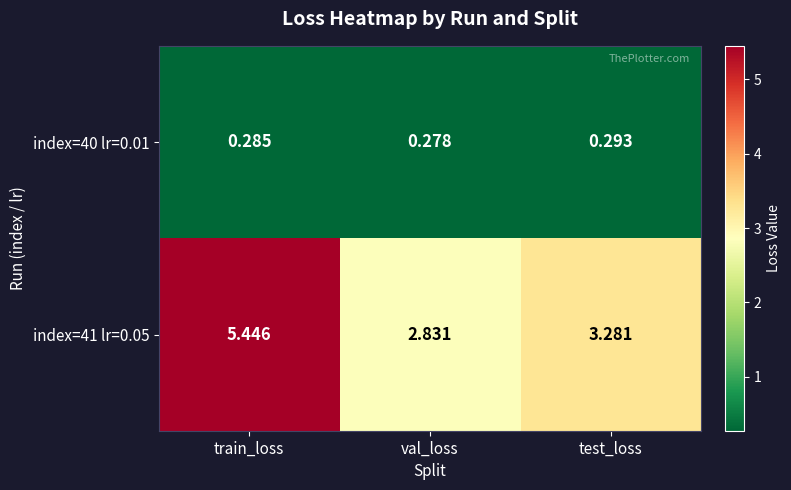

How many data points does each series have?

3